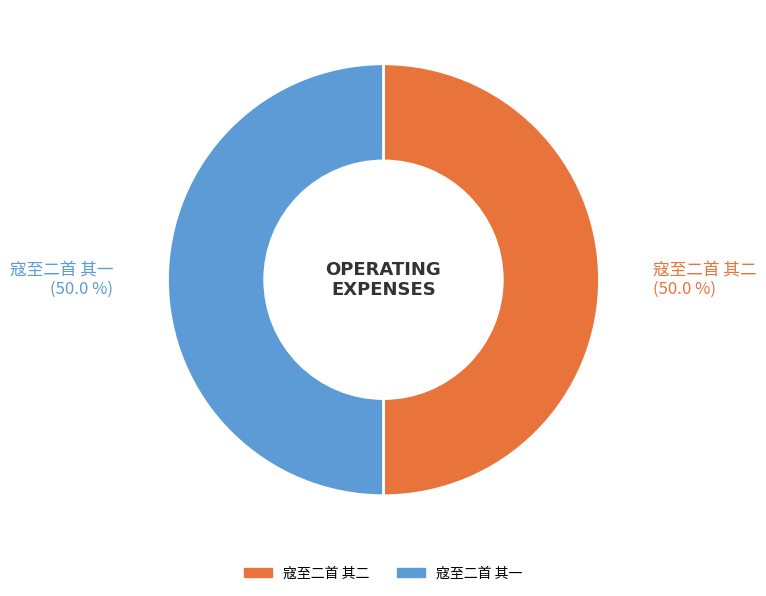

What is the ratio of the value at 寇至二首 其一 to the value at 寇至二首 其二?

1.0